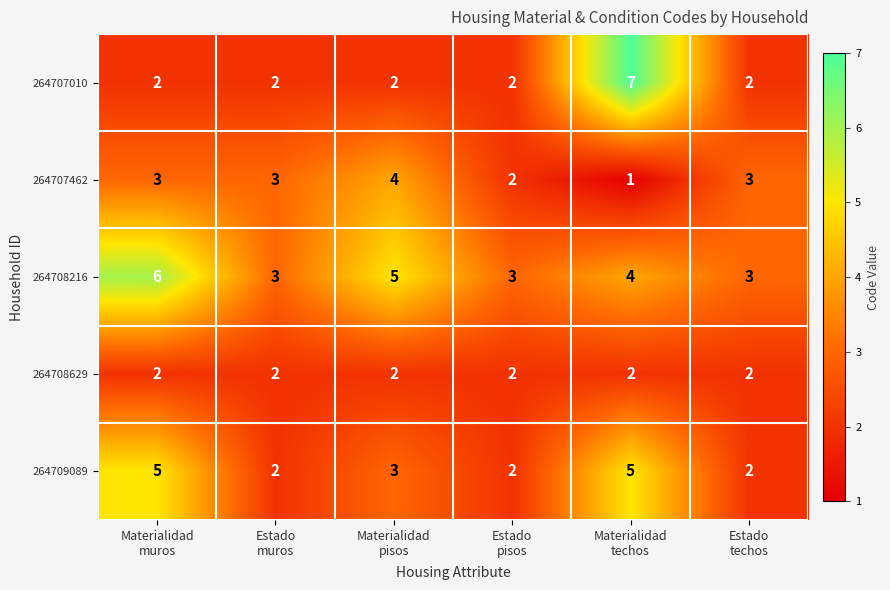

What is the greatest value displayed?

7